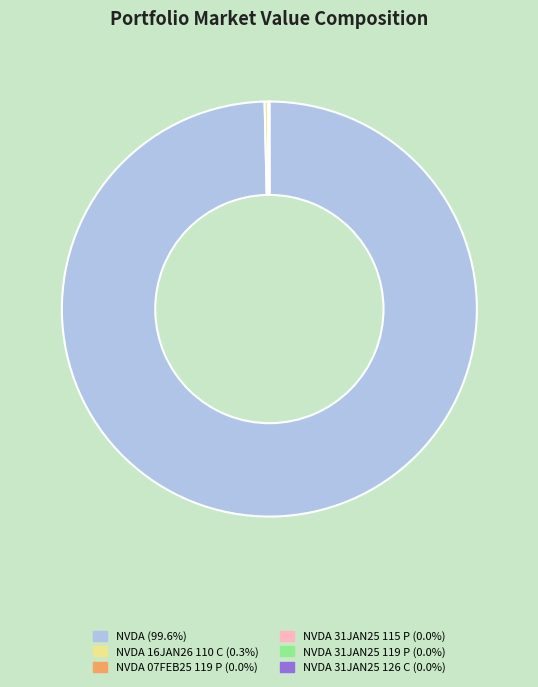

Is there any slice that represents more than half of the pie?

Yes